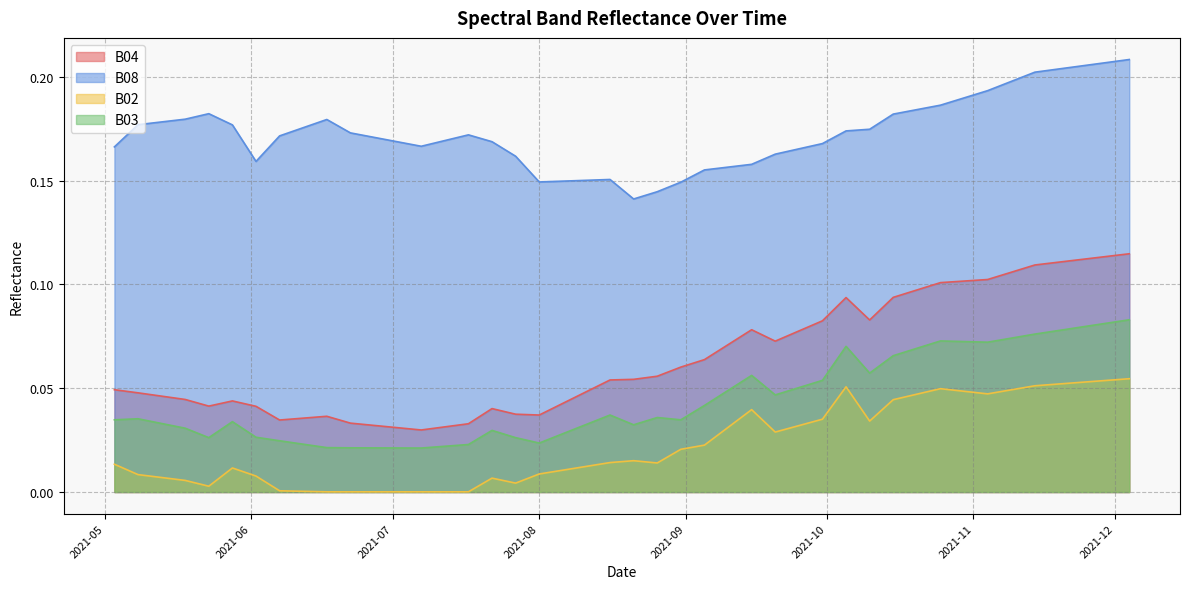

True or false: B04 and B08 intersect in this chart.

False